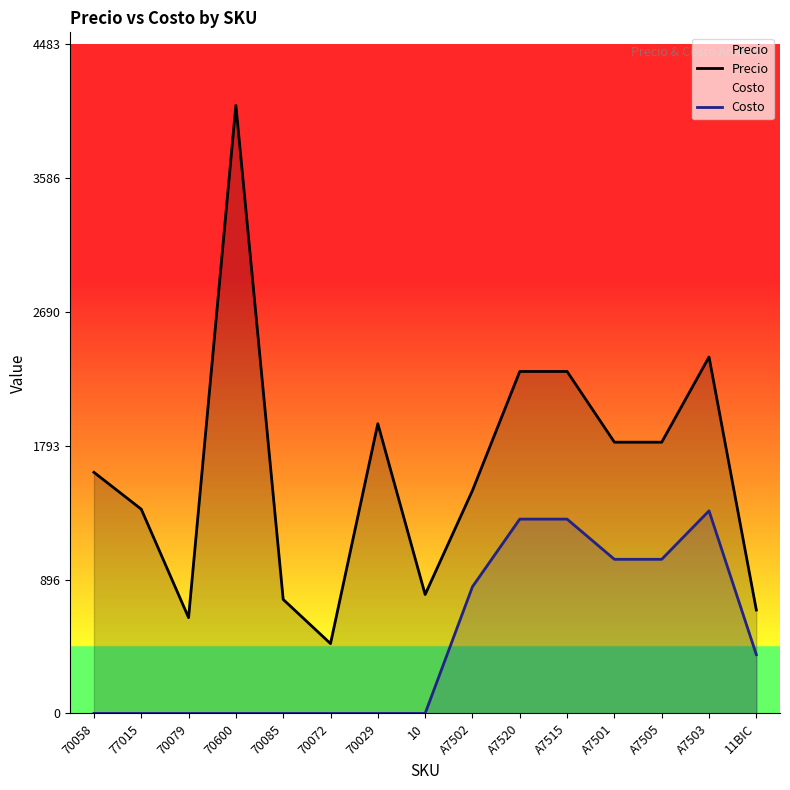

What is the label of the 8th point from the left?

10